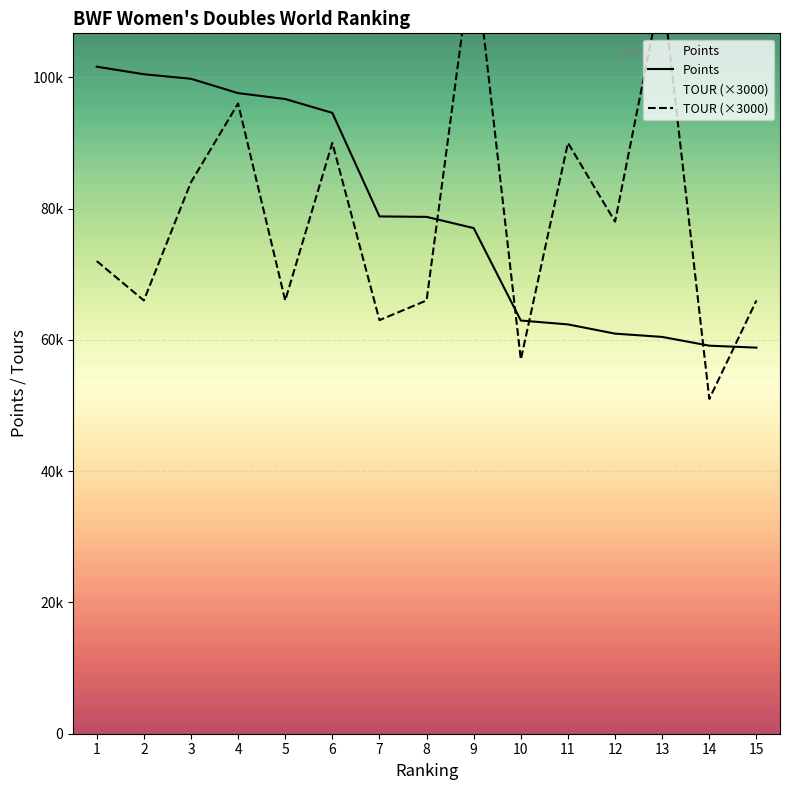

True or false: TOUR and Points cross at least once.

True